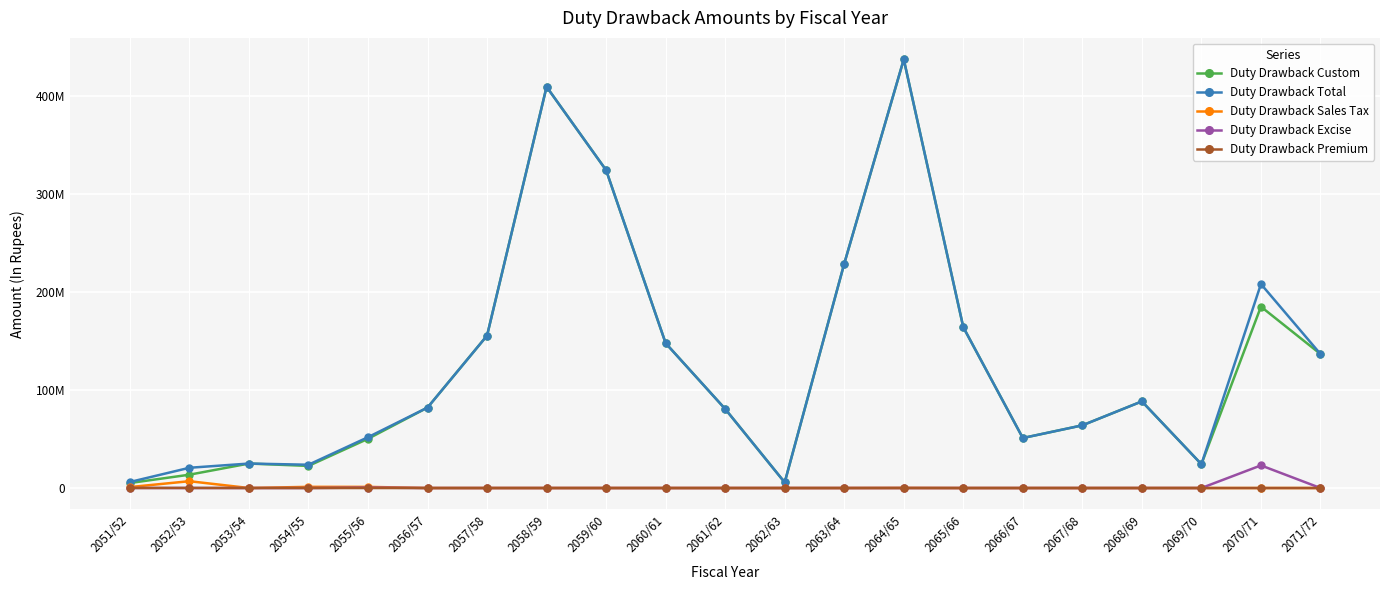

What is the label of the 6th point from the right?

2066/67